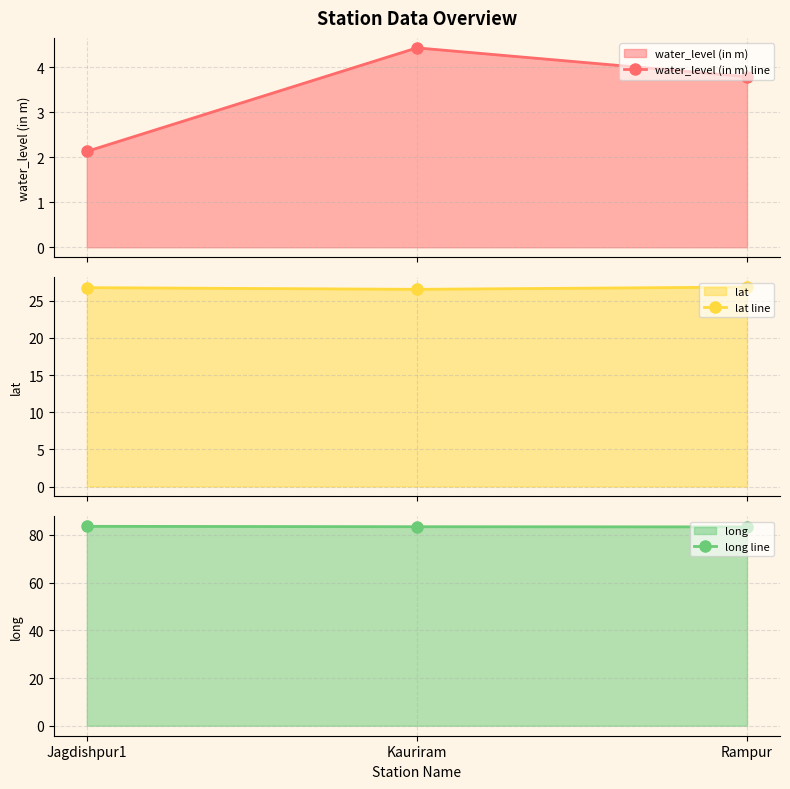

What is the difference between the maximum and second lowest values in the long line series?

0.2